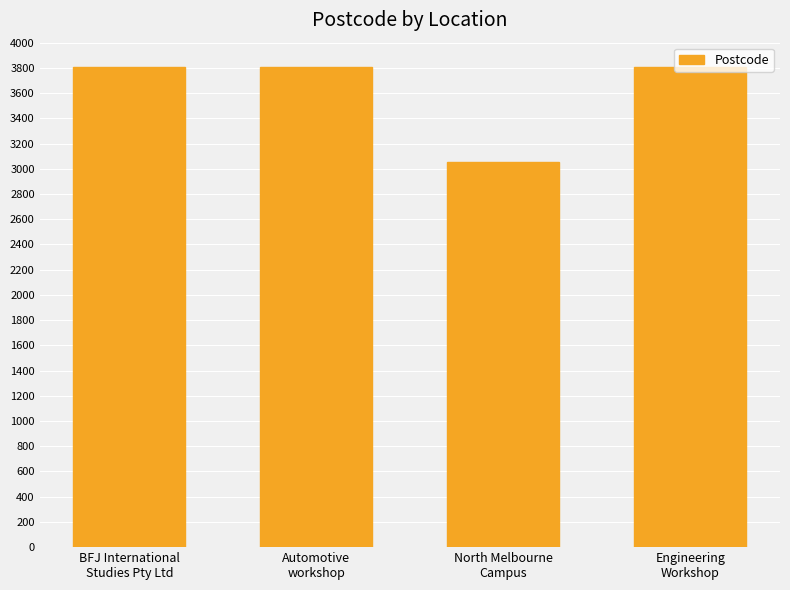

What is the greatest value displayed?

3810